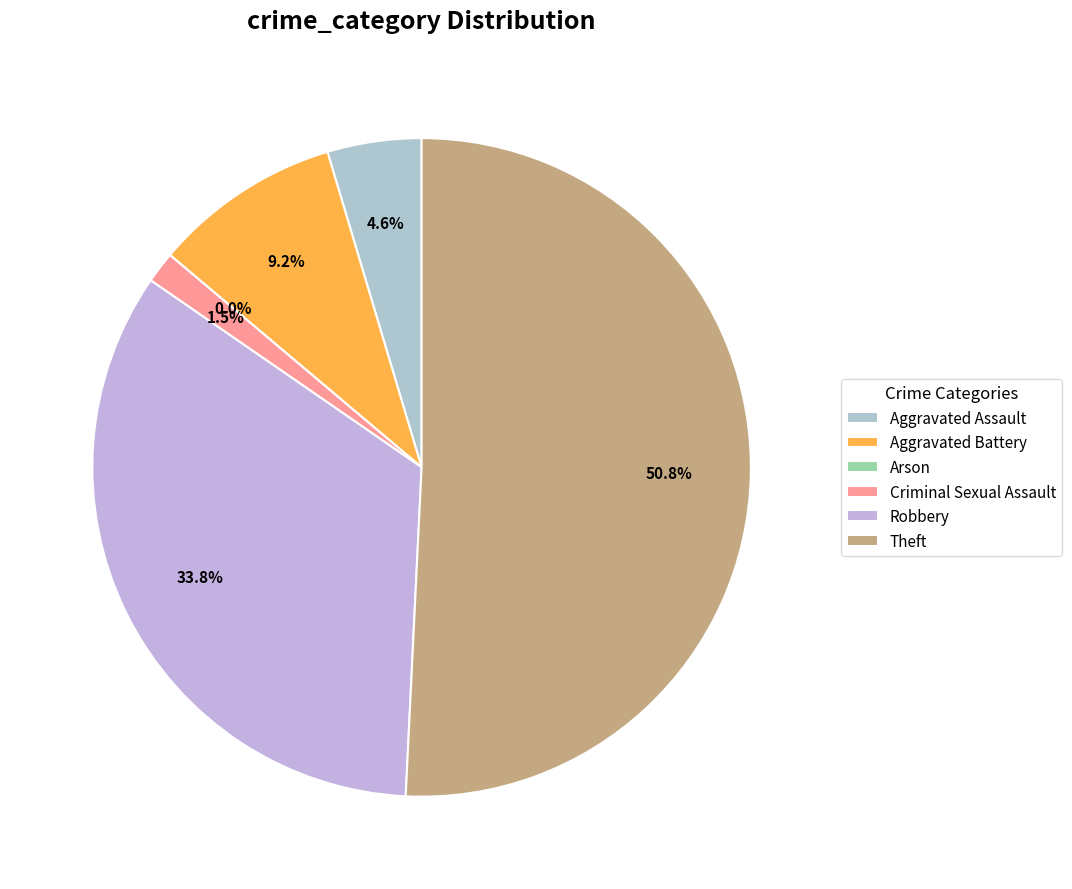

Is it true that Criminal Sexual Assault is 1% of the pie?

False